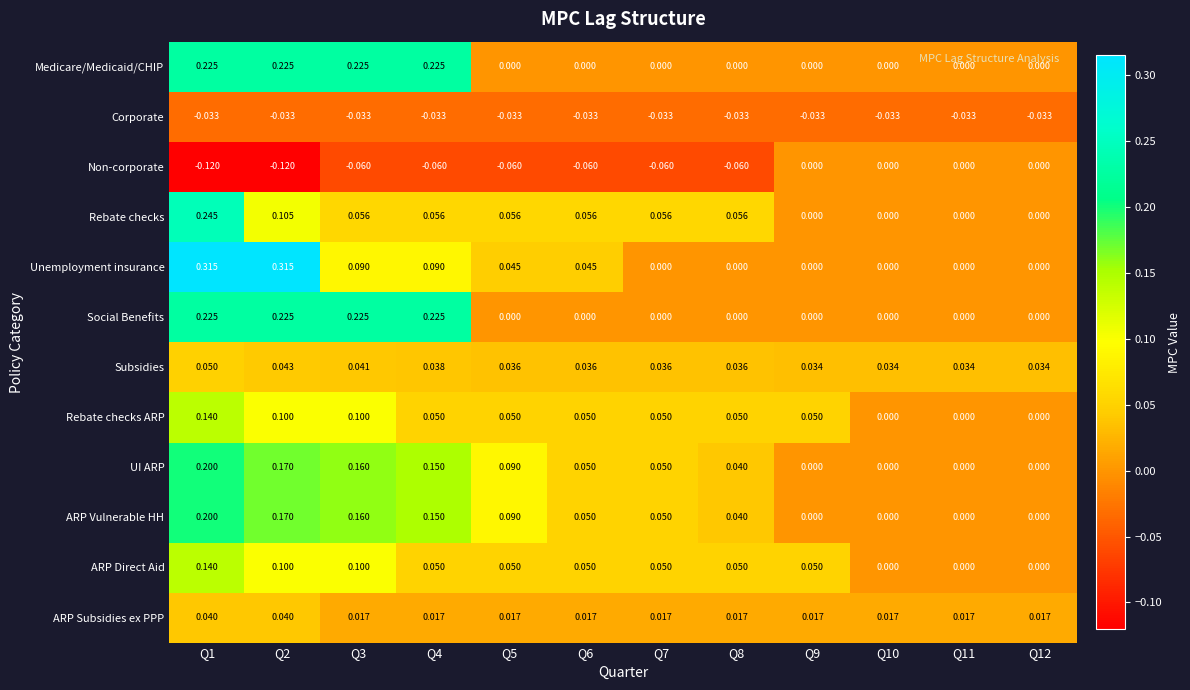

Is the value of ARP Subsidies ex PPP at Q7 greater than the value of Unemployment insurance at Q3?

No